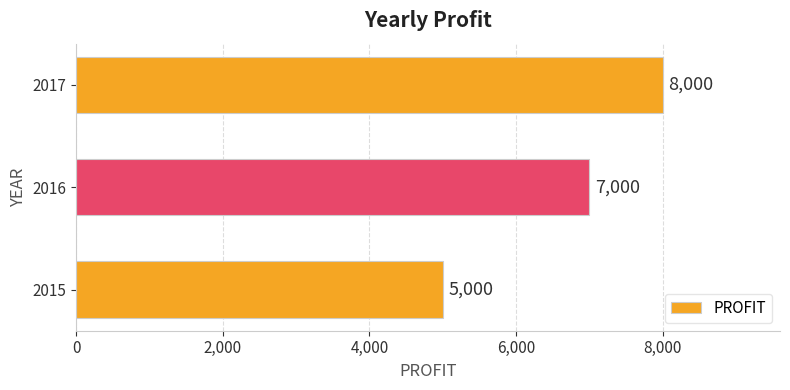

Which label corresponds to the largest value in the chart?

2017